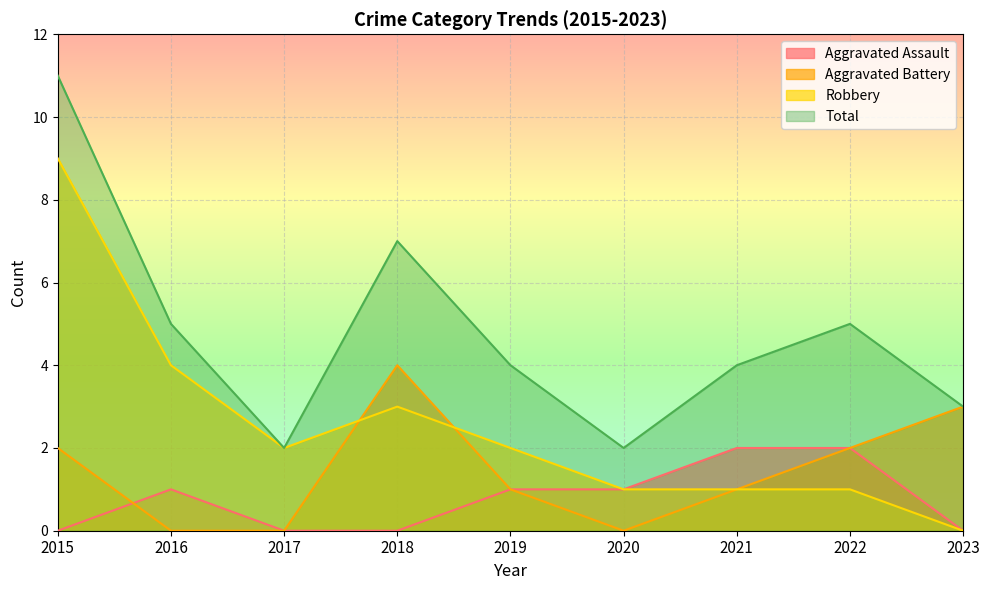

Is it true that Robbery equals 9 at 2015?

True